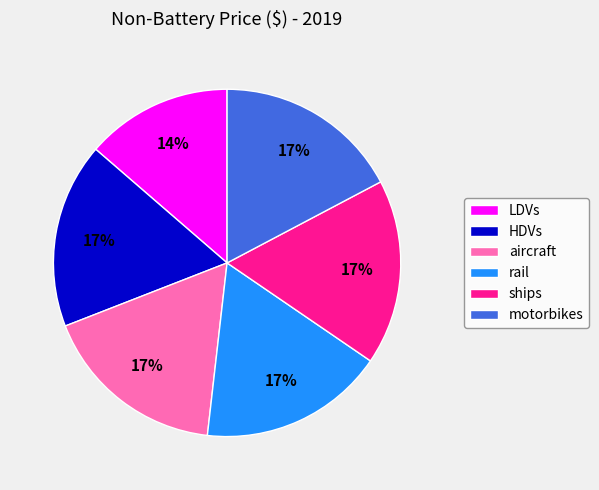

Is the sum of LDVs and rail greater than half?

No